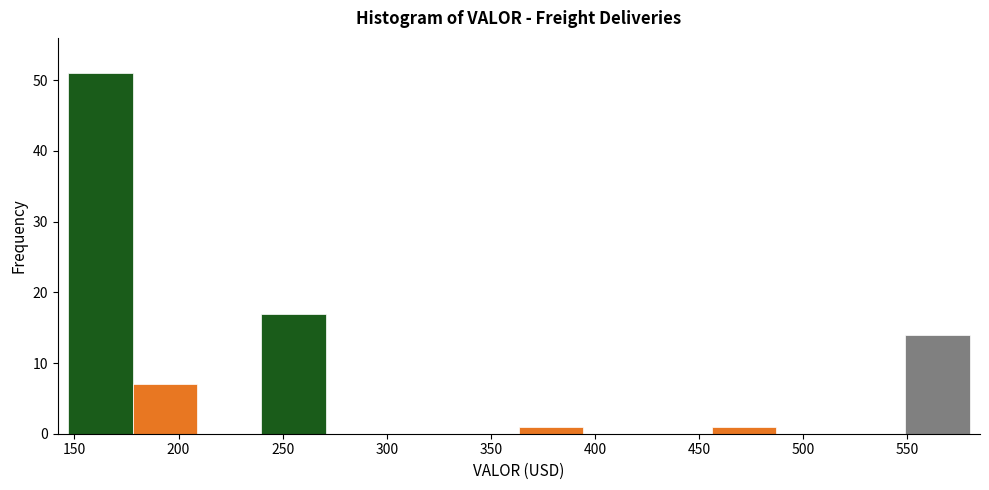

Reading left to right, transcribe this chart: for each bar, give the range it covers on the x-axis and its height. Neither the bar edges nor the heights are printed on the chart, so give them approximately, as read against the axes.

145 to 180: 51
180 to 210: 7
210 to 240: 0
240 to 270: 17
270 to 300: 0
300 to 335: 0
335 to 365: 0
365 to 395: 1
395 to 425: 0
425 to 455: 0
455 to 485: 1
485 to 520: 0
520 to 550: 0
550 to 580: 14